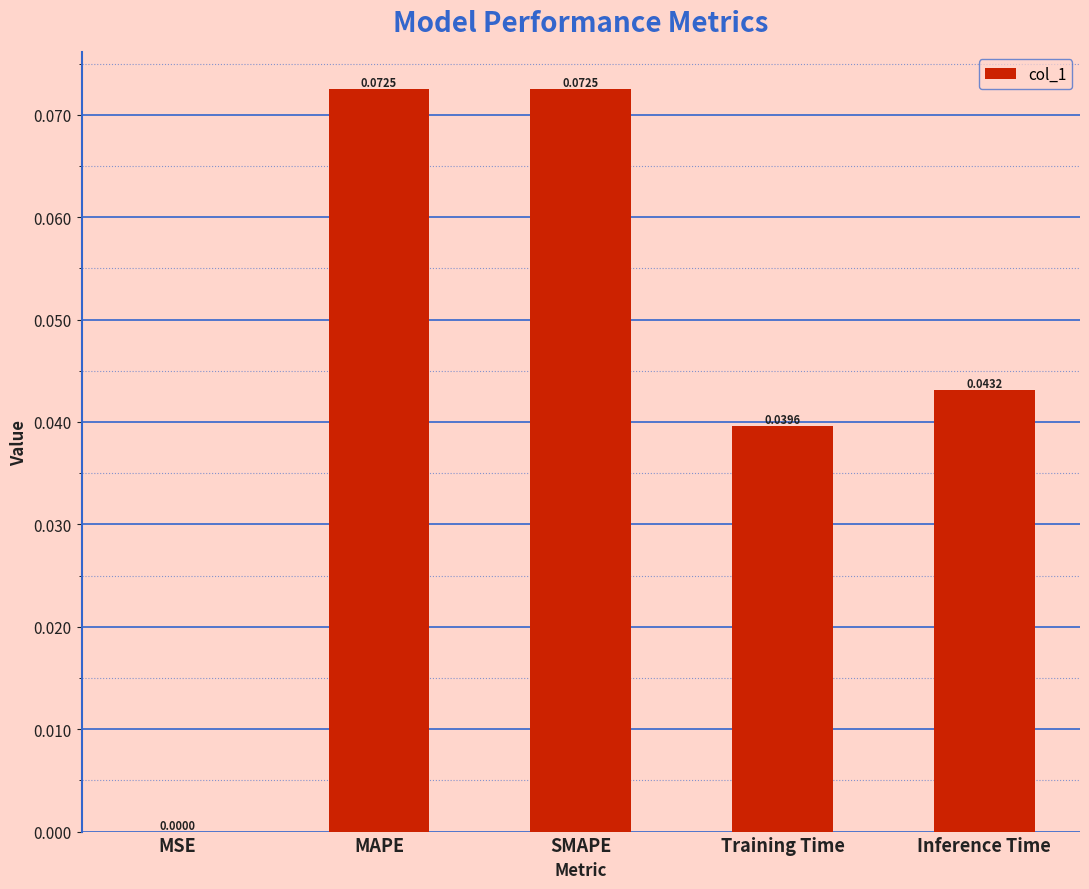

Between Inference Time and Training Time, which is larger?

Inference Time